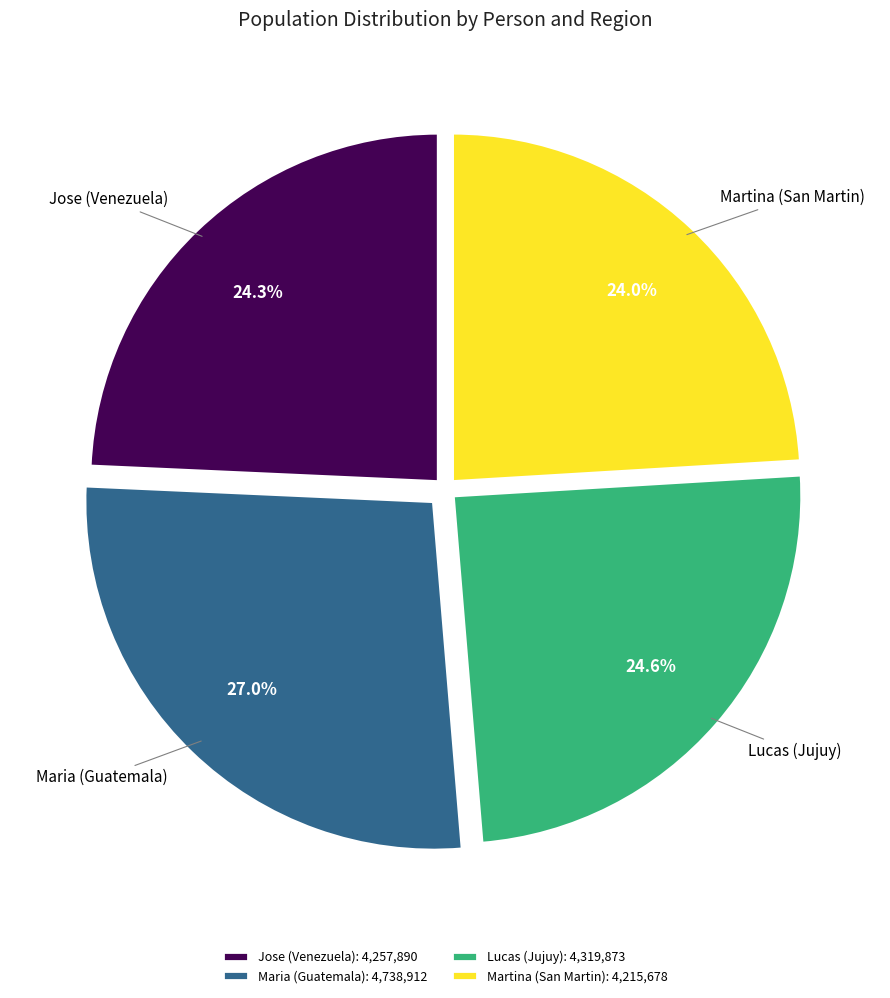

Is there a majority slice in this chart?

No